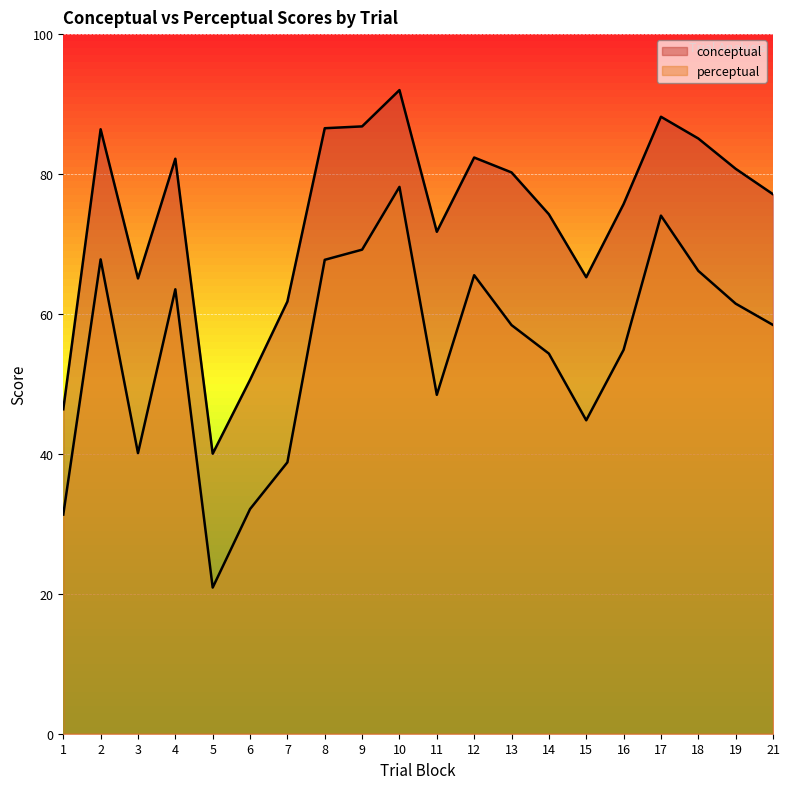

True or false: conceptual has a value of 61.8 at 7.

True